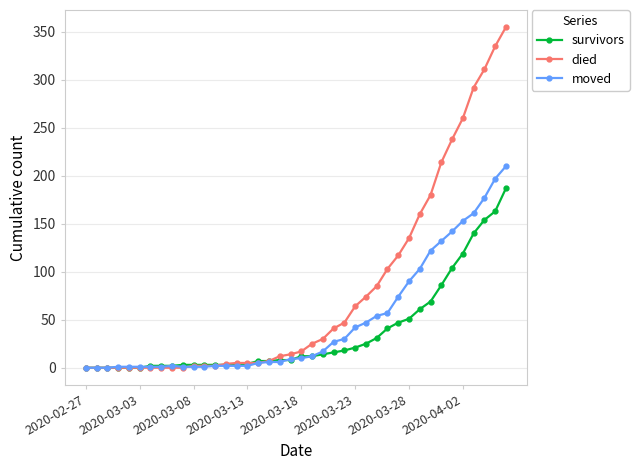

What is the average value of the moved series?

48